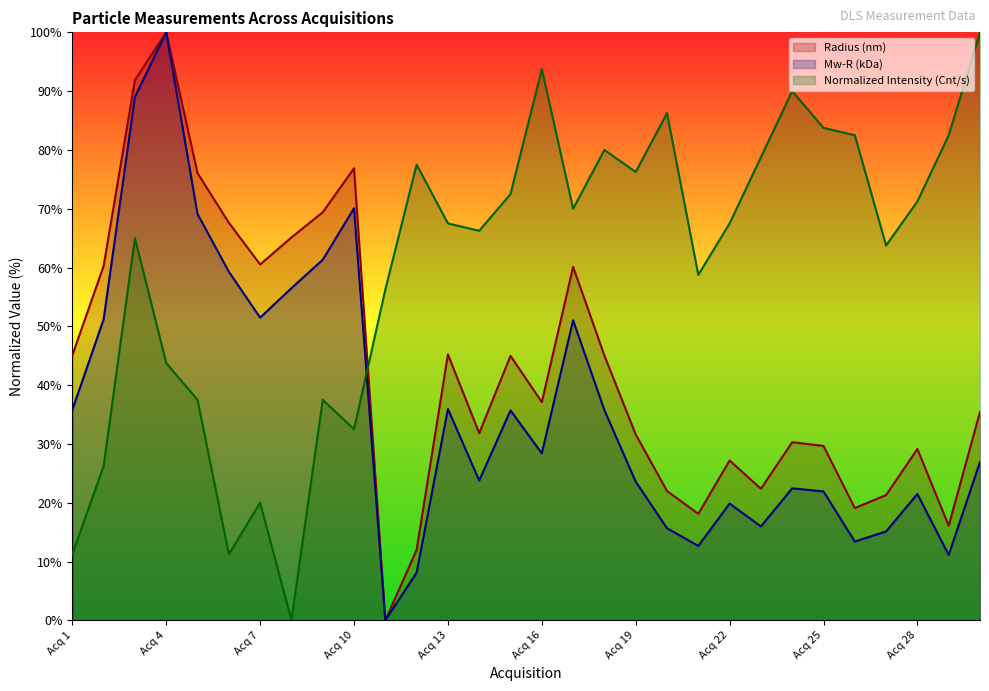

At Acq 10, list the series in order from smallest to largest.

Normalized Intensity (Cnt/s), Mw-R (kDa), Radius (nm)